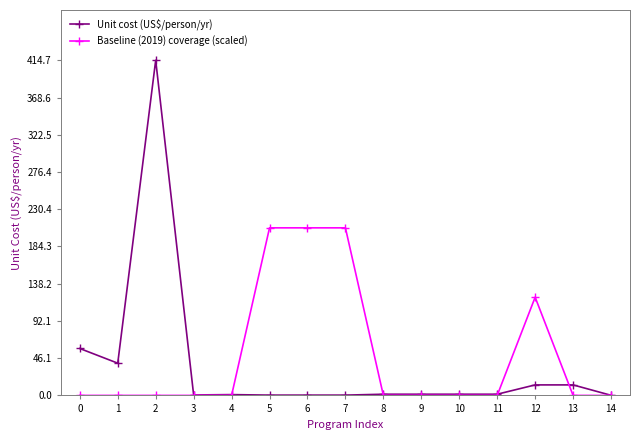

Where is the first local maximum for Unit cost (US$/person/yr)?

2